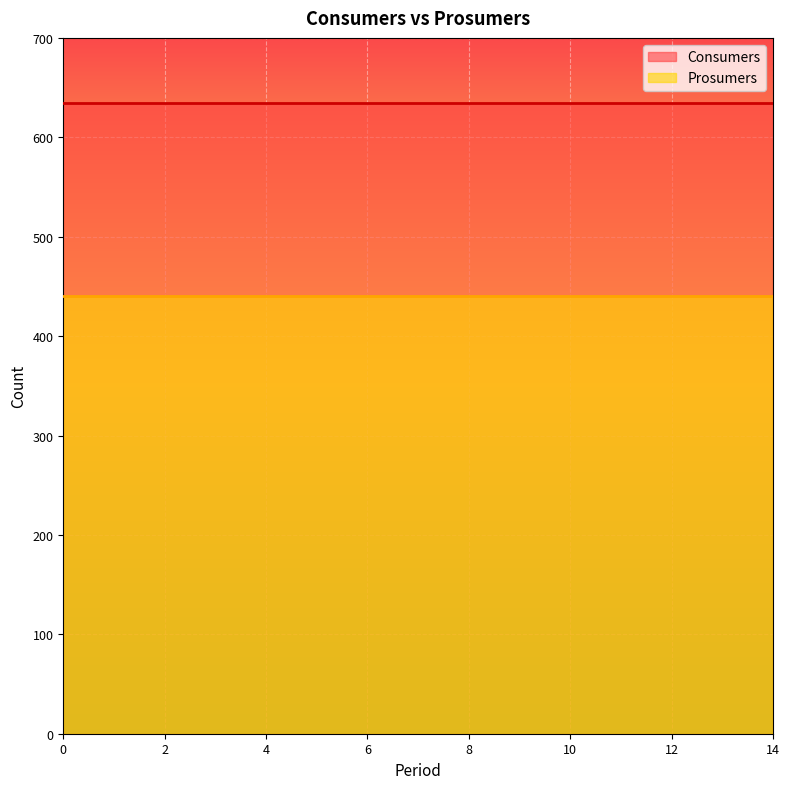

Rank the categories by Consumers value from lowest to highest.

0, 1, 2, 3, 4, 5, 6, 7, 8, 9, 10, 11, 12, 13, 14